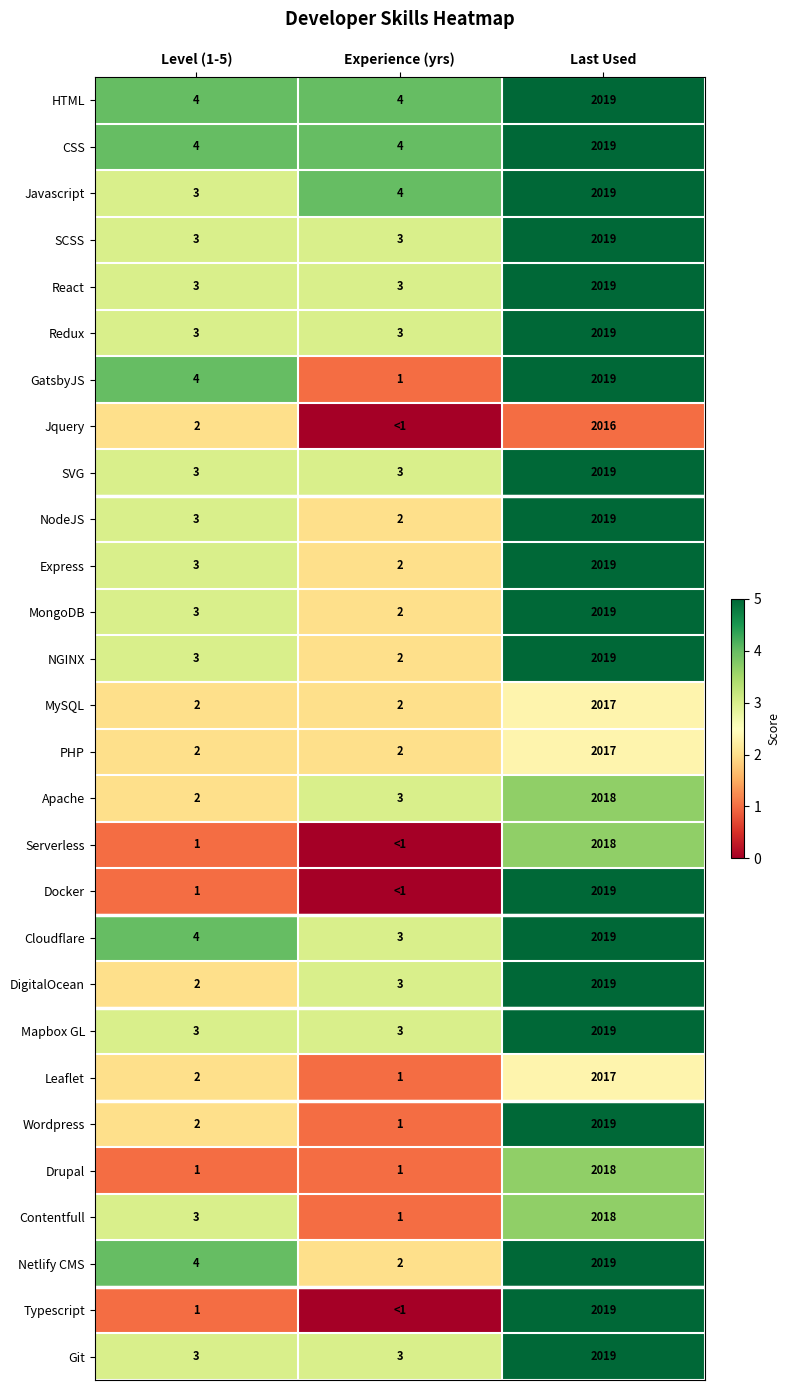

Is the value of Apache at Experience (yrs) greater than the value of PHP at Experience (yrs)?

Yes